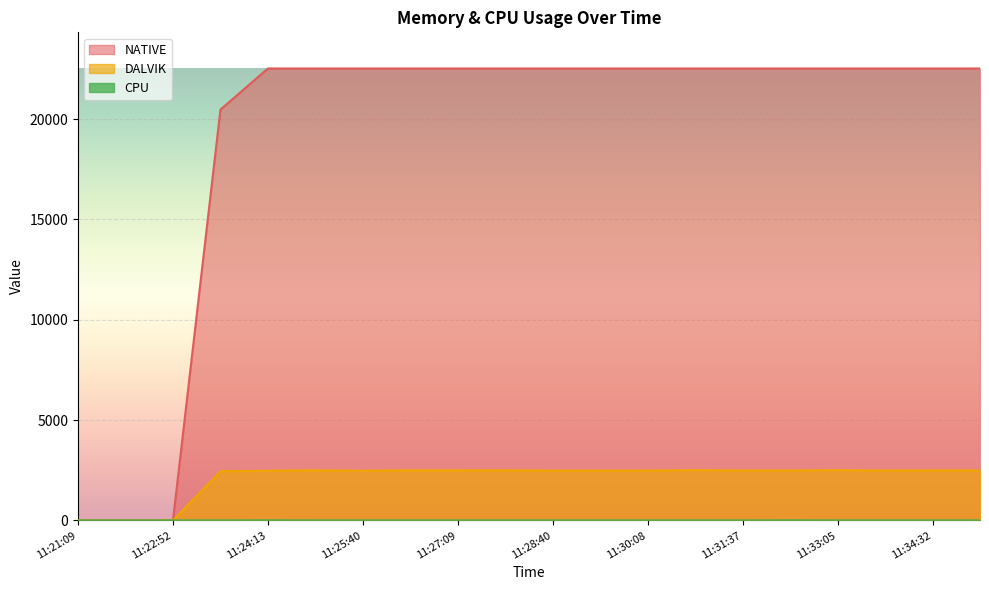

True or false: CPU and DALVIK intersect in this chart.

False